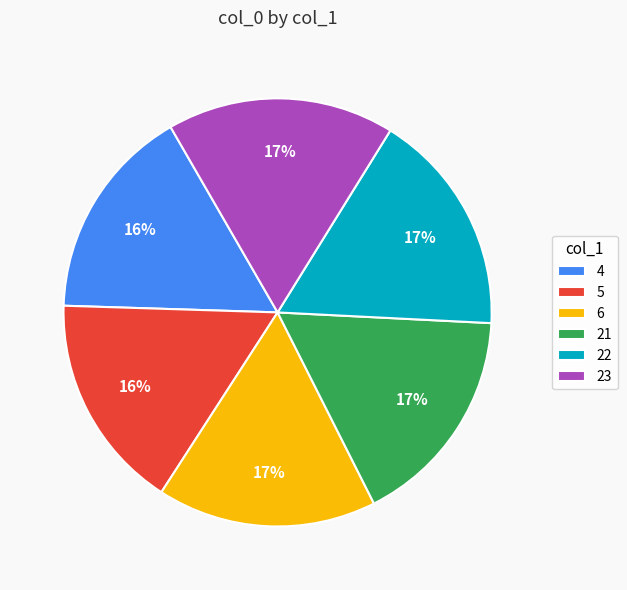

Count the number of slices in the pie.

6